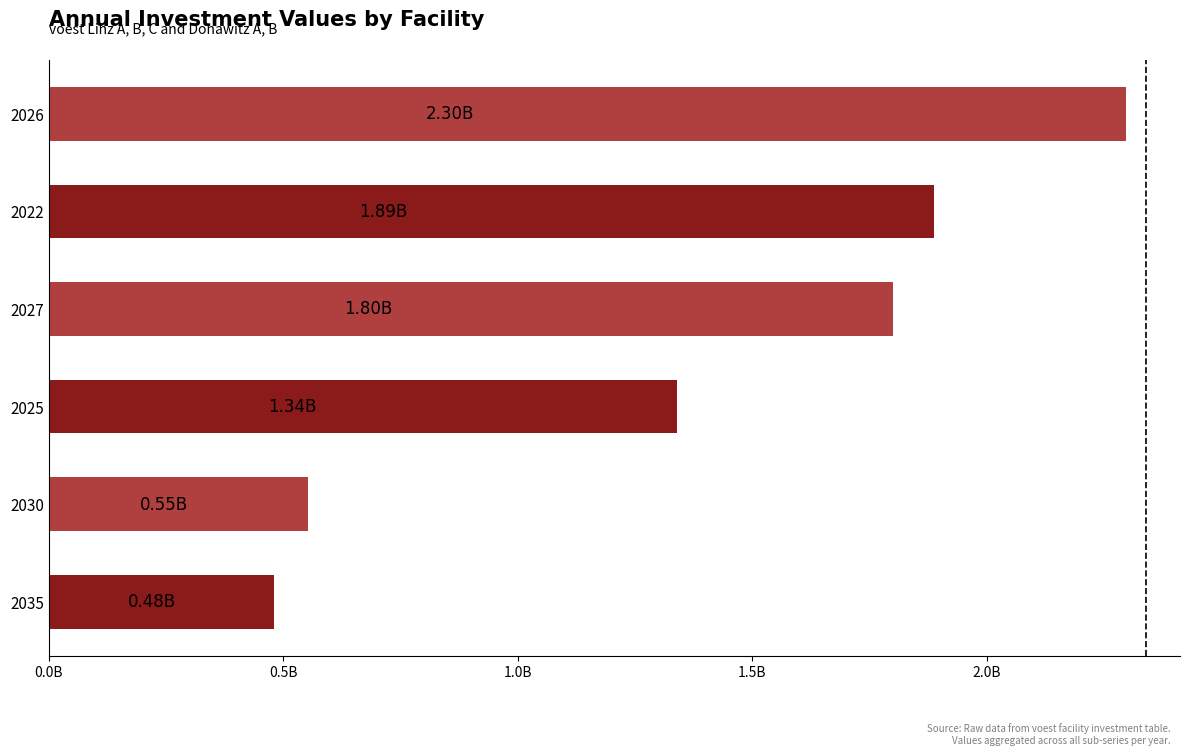

Does the chart contain any negative values?

No